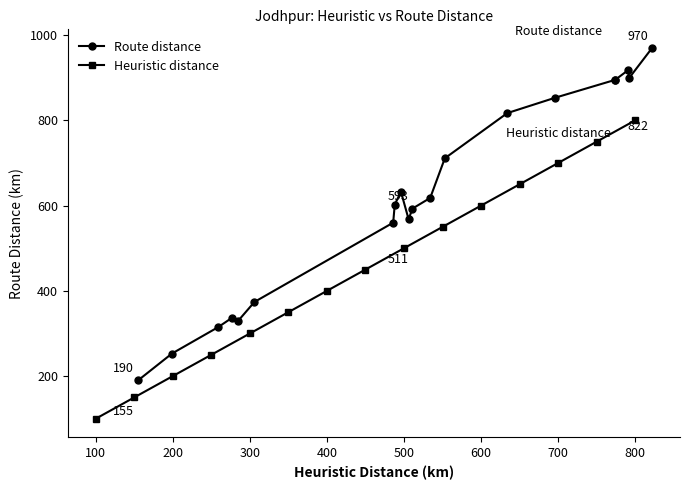

The value of Heuristic distance at 300 is 150. True or false?

False